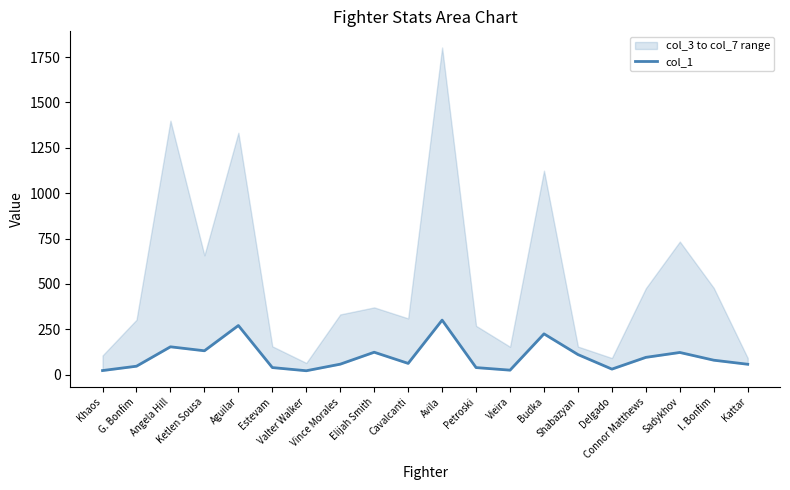

What is the ratio of the value at Vince Morales to the value at Valter Walker?

2.7